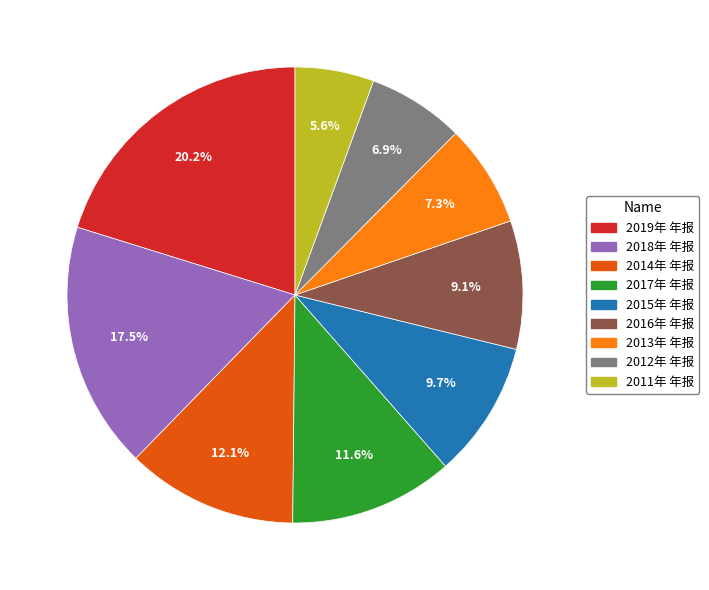

Does any single category account for the majority?

No